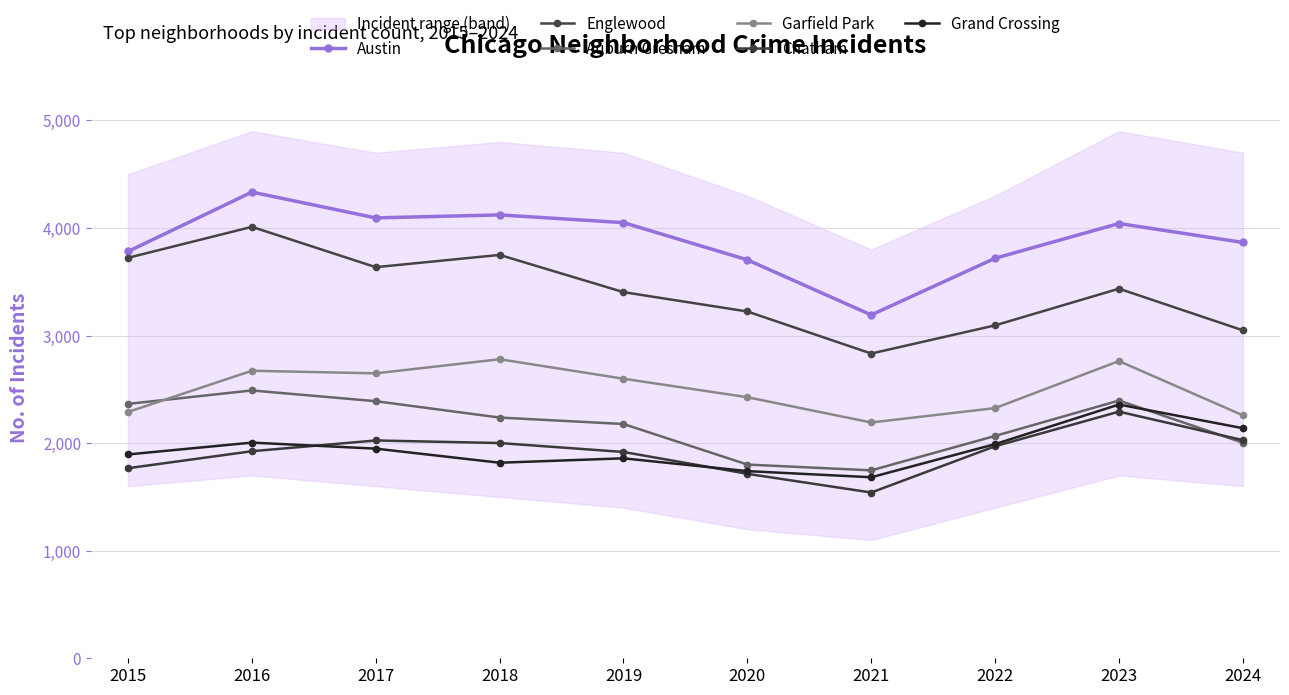

What is the value of the Chatham point at the 4th from the left?

2001